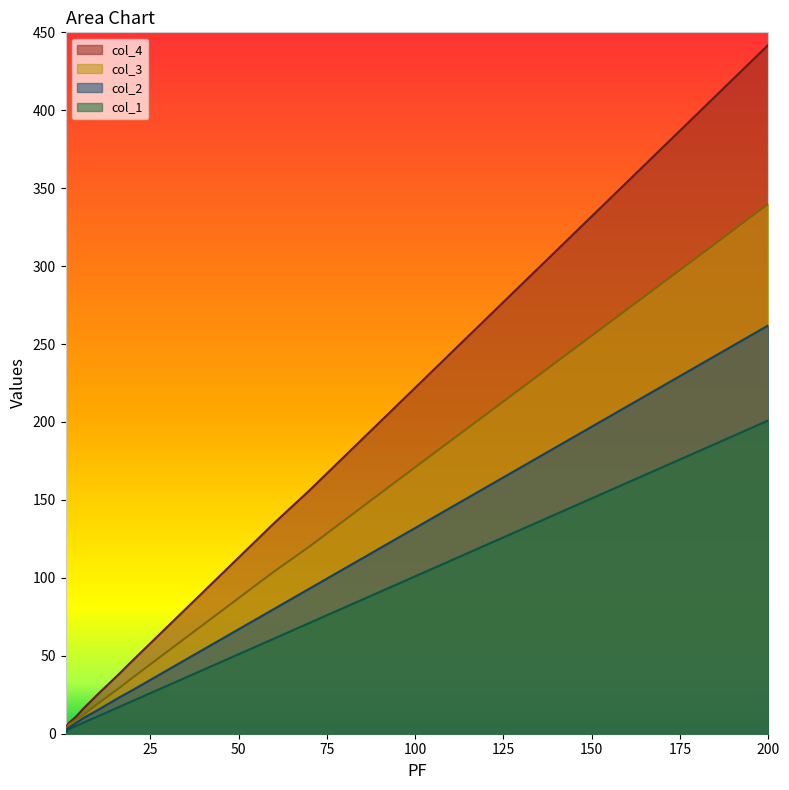

What is the maximum value shown in the chart?

442